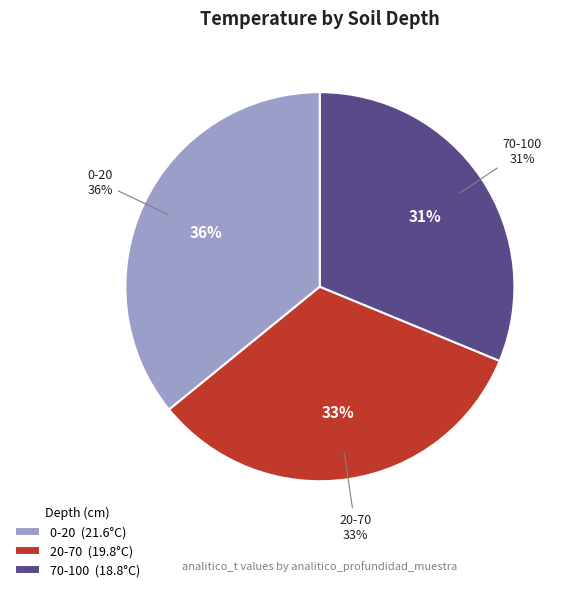

To the nearest percent, what portion does 20-70 represent?

33%